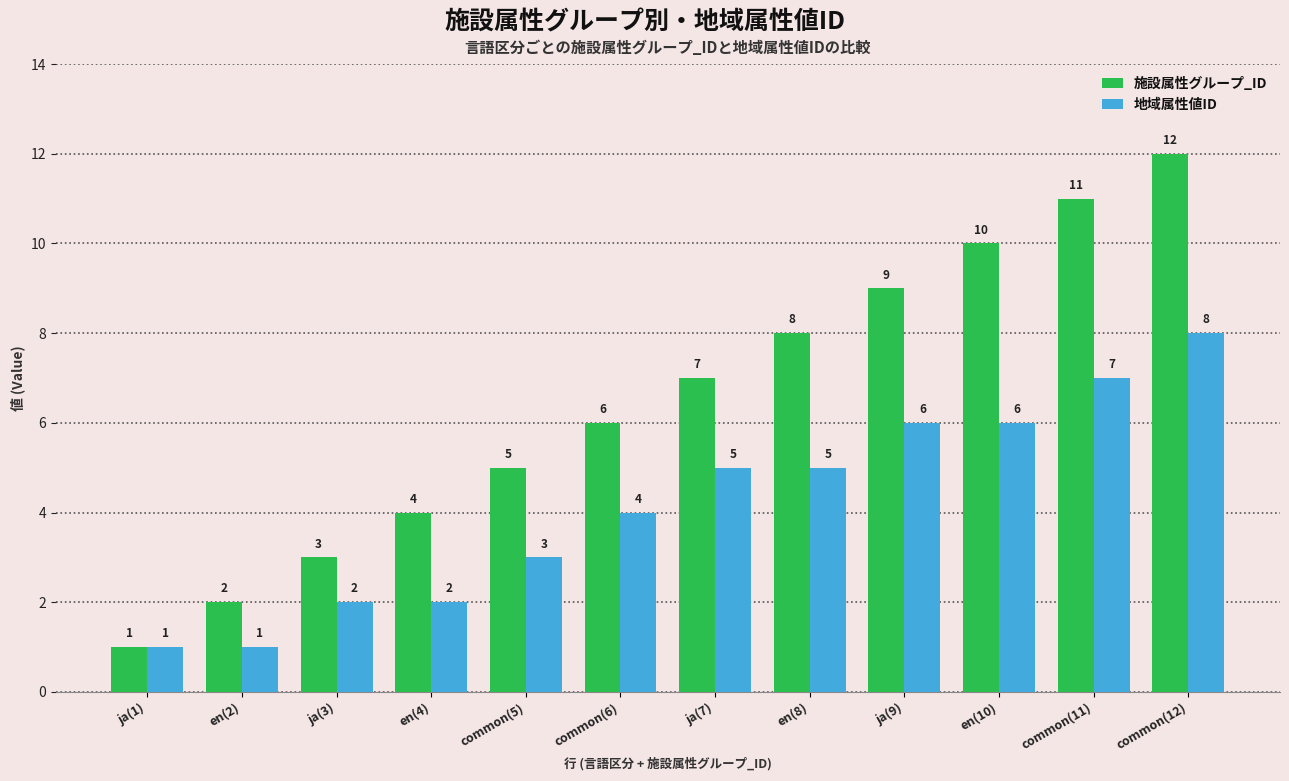

What is the total value across all series at common(5)?

8